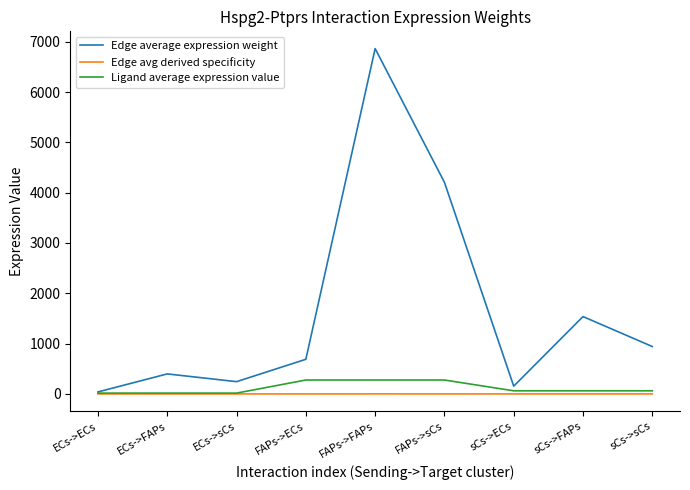

At which label is Edge average expression weight closest to 3451?

FAPs->sCs